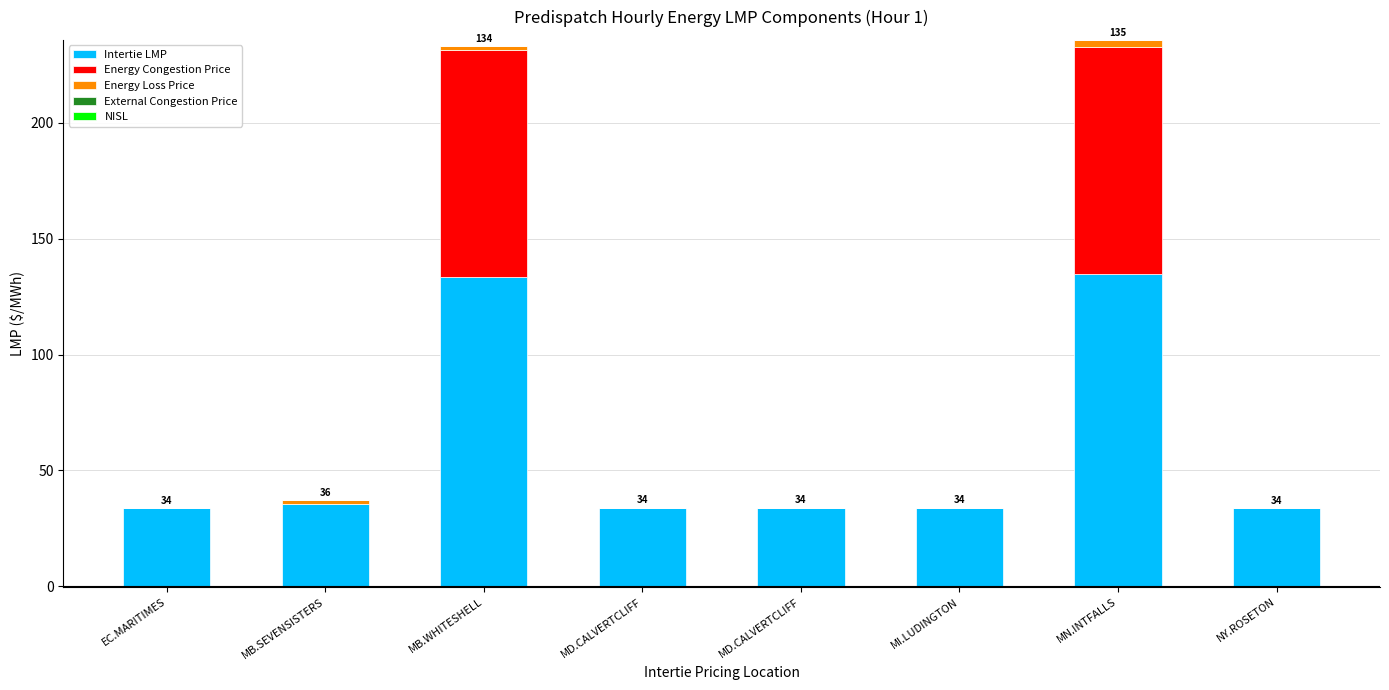

The value of Energy Congestion Price at MN.INTFALLS is 161.7. True or false?

False